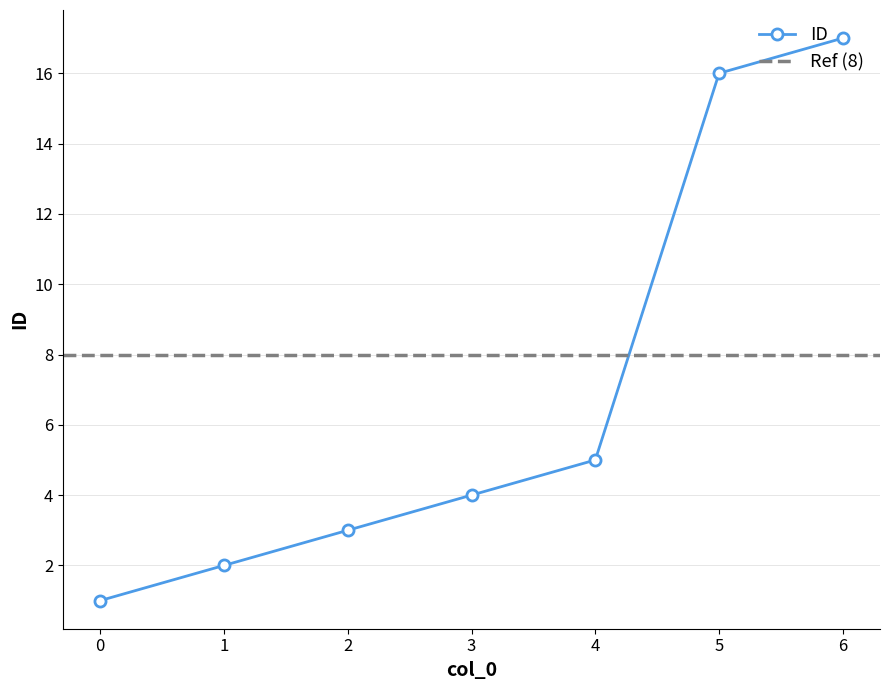

True or false: there are more than 1 points higher than both neighbors.

False